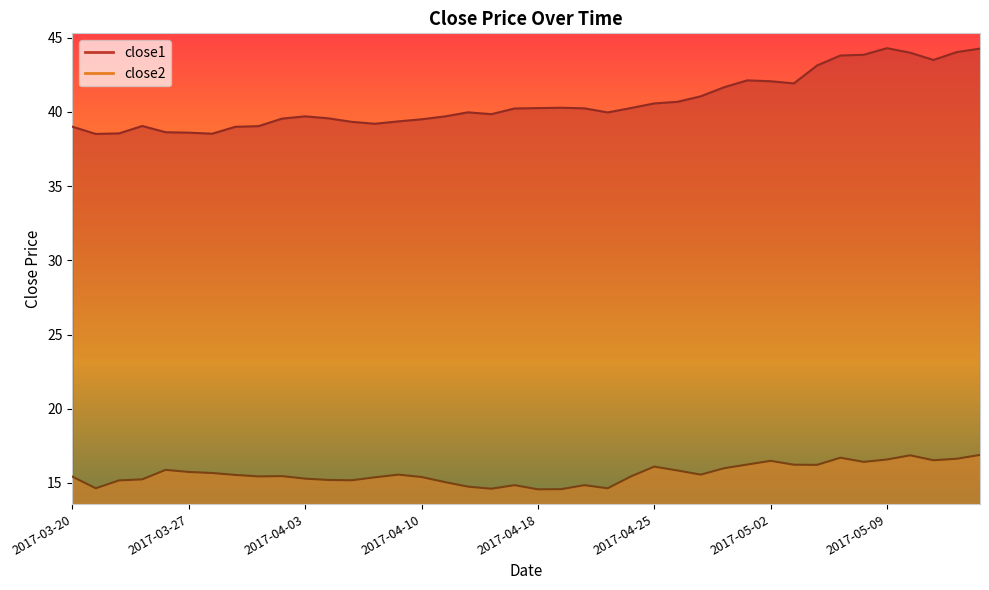

Between 2017-04-04 and 2017-05-03, which series saw the biggest shift?

close1